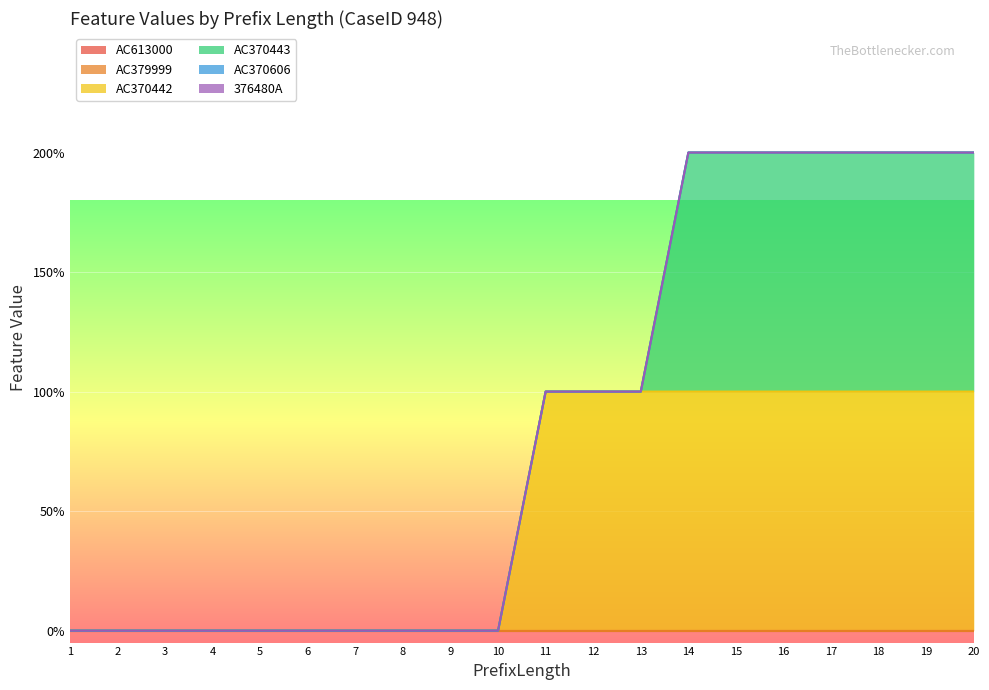

True or false: AC379999 has more than 1 points higher than both neighbors.

False